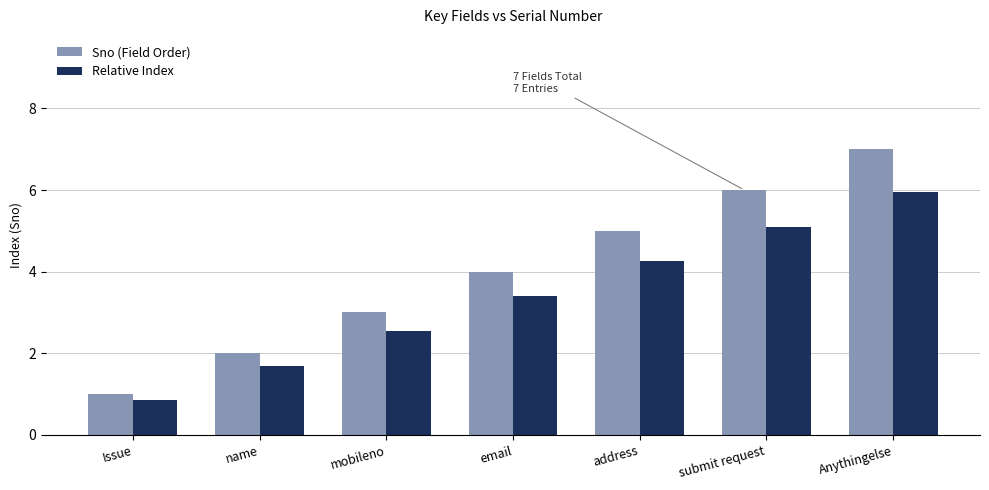

How many bars are there in total?

14